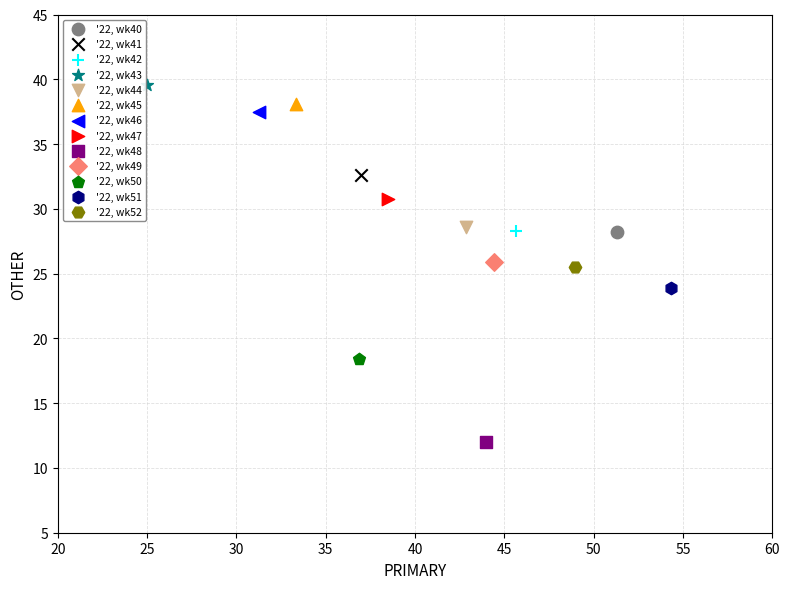

What are all the series names shown in the legend?

'22, wk40, '22, wk41, '22, wk42, '22, wk43, '22, wk44, '22, wk45, '22, wk46, '22, wk47, '22, wk48, '22, wk49, '22, wk50, '22, wk51, '22, wk52